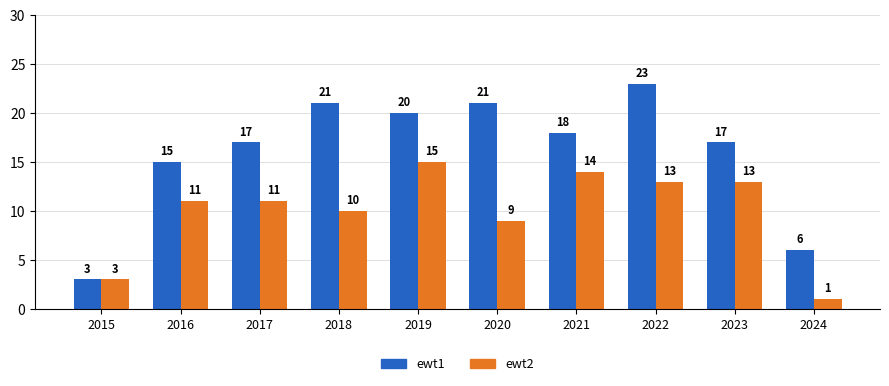

What are all the series names shown in the legend?

ewt1, ewt2